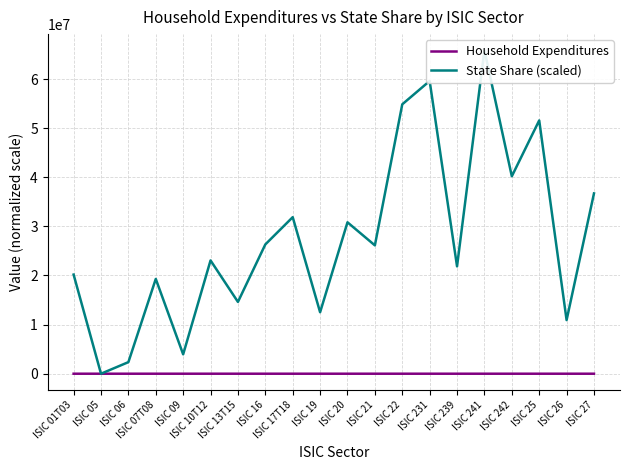

Between which two adjacent categories do State Share (scaled) and Household Expenditures first intersect?

ISIC 01T03 and ISIC 05